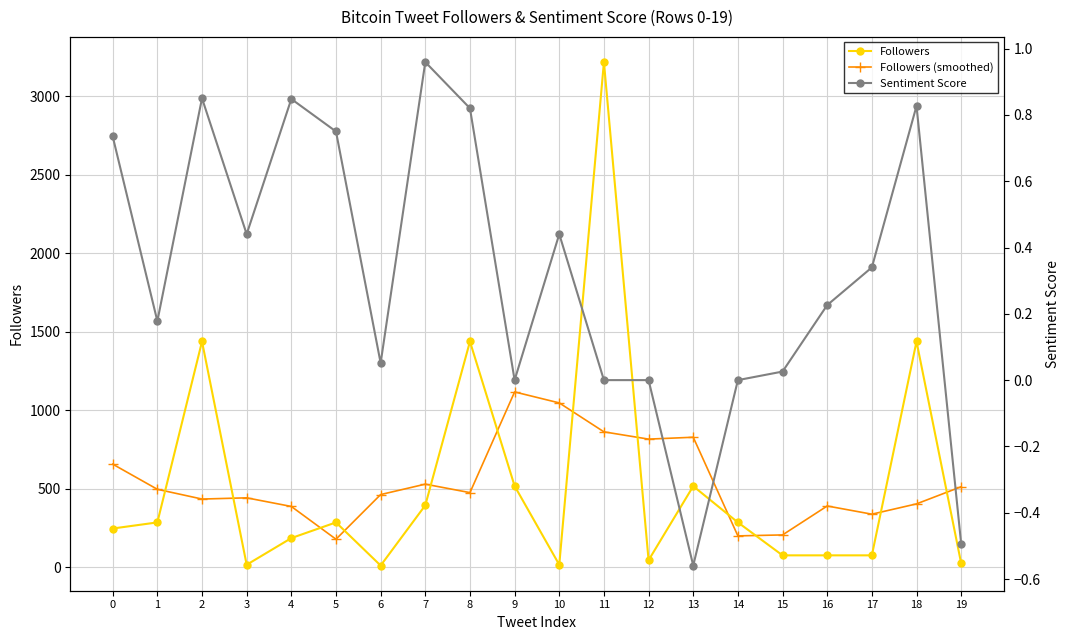

Where is the first local minimum for Followers (smoothed)?

2